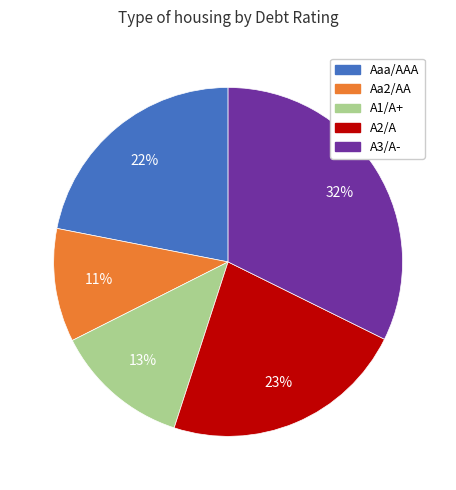

Is there a majority slice in this chart?

No